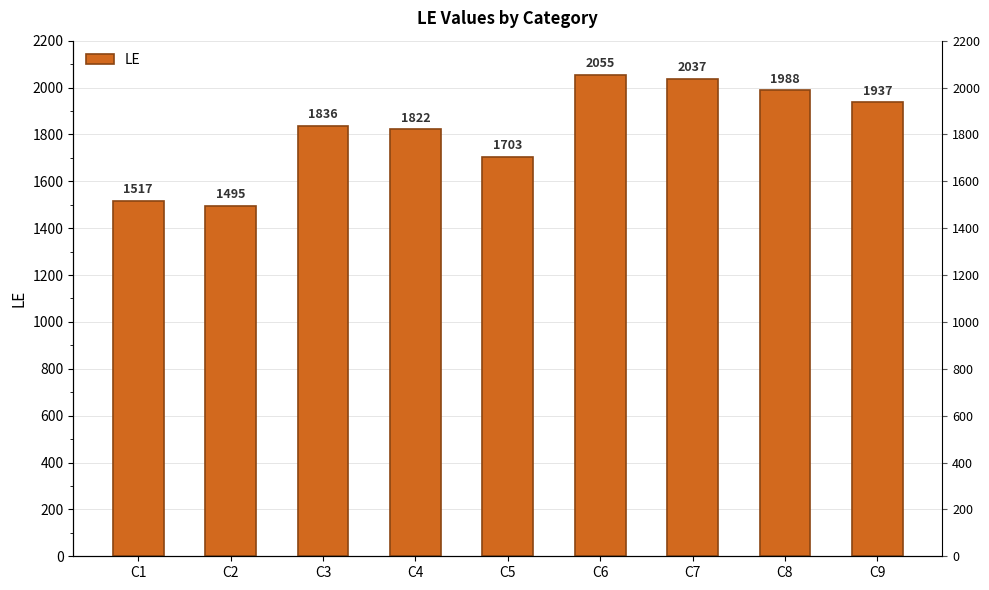

What is the value of the 5th bar from the left?

1703